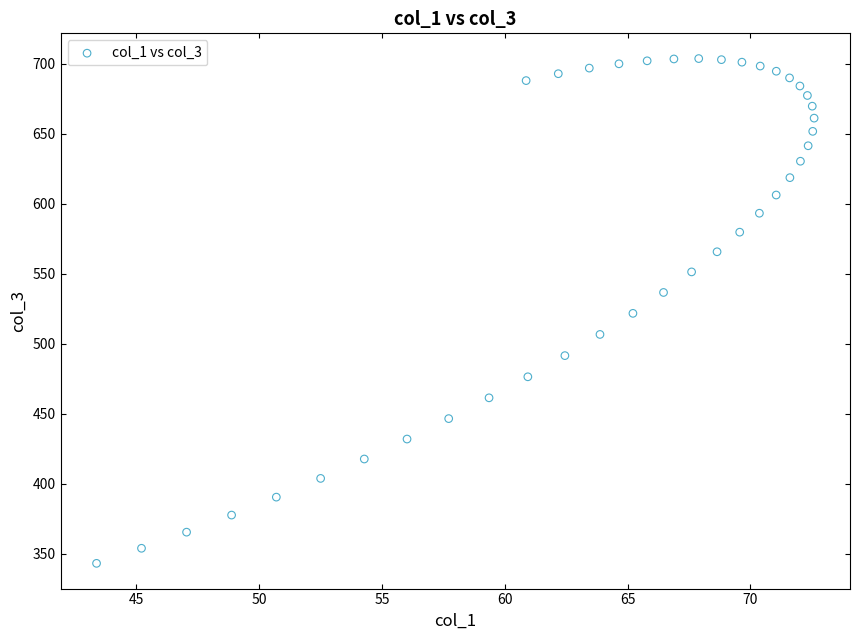

What is the range of X values (max minus min)?

29.2